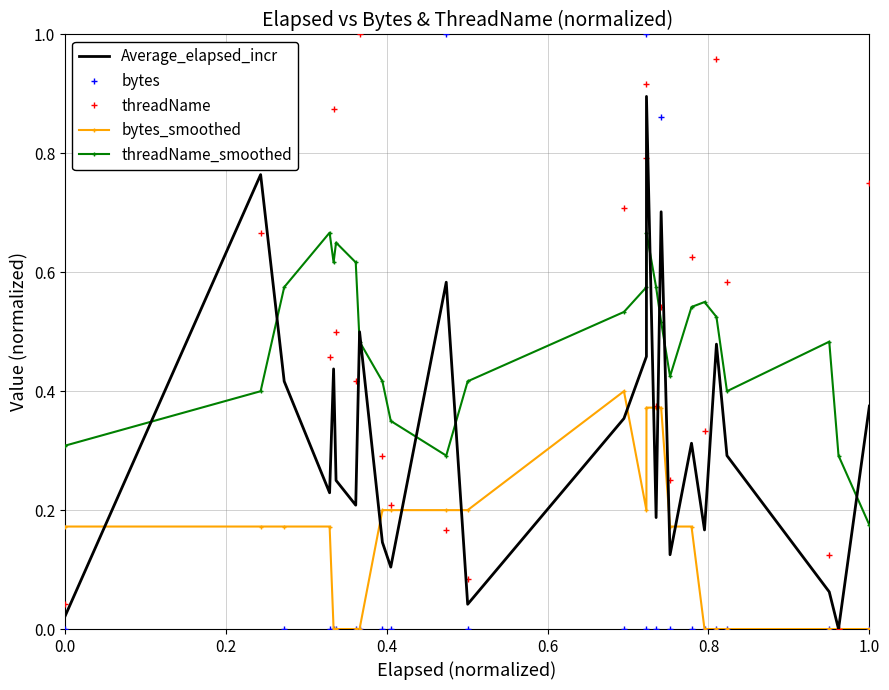

What is the difference between the second highest and minimum values in the bytes_smoothed series?

0.4